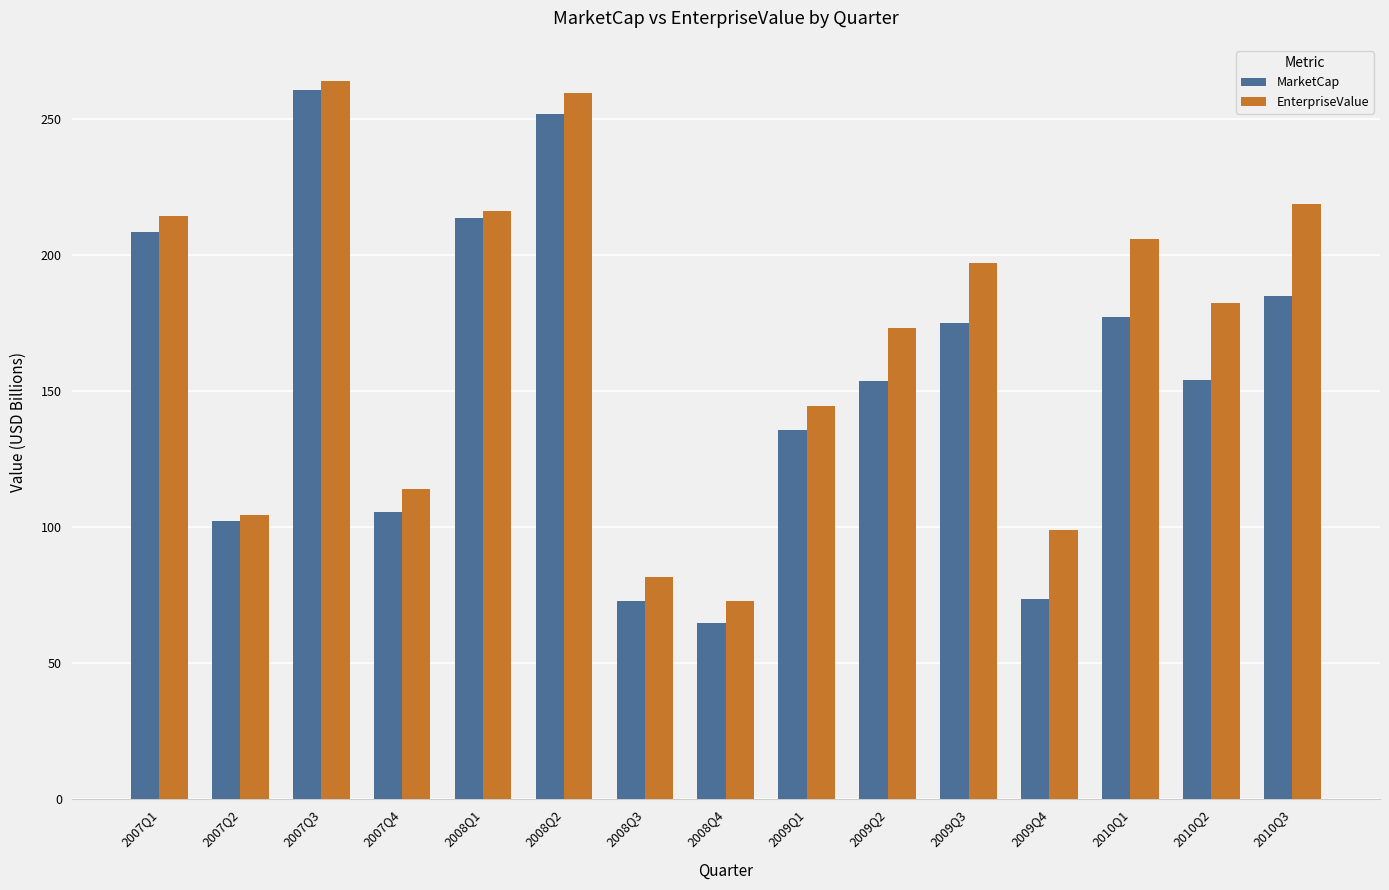

What position from the right is 2008Q2?

10